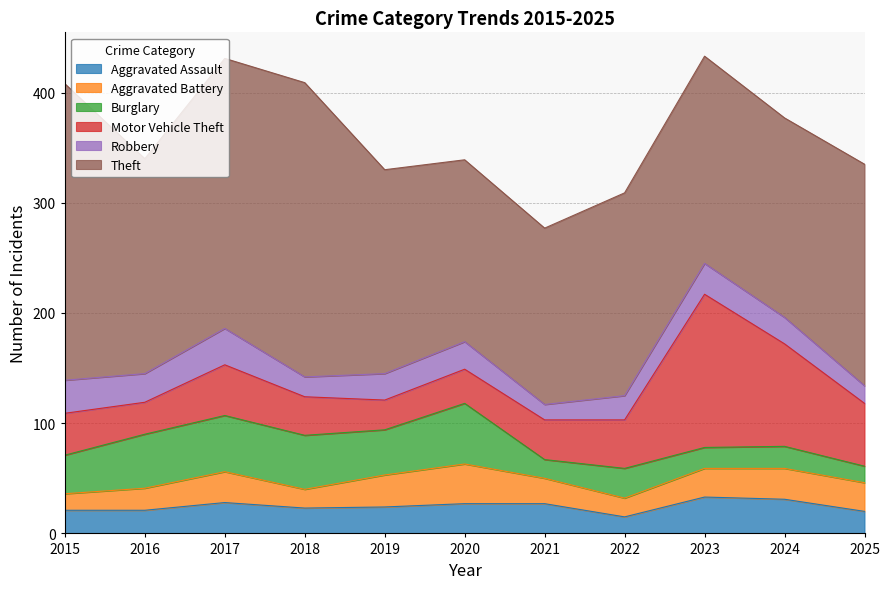

Between 2018 and 2022, which series saw the biggest shift?

Theft